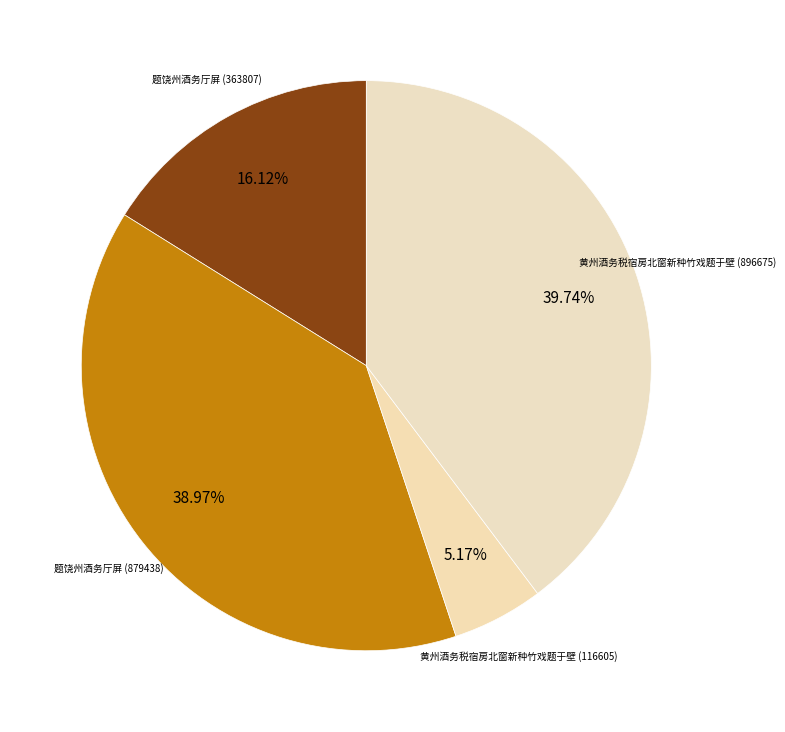

How many slices are in this pie chart?

4